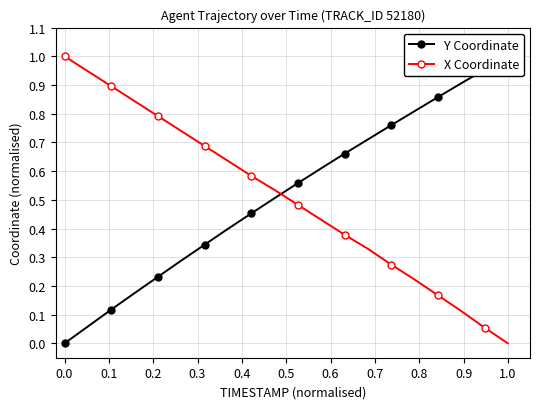

What is the highest value of the X Coordinate series?

1.0